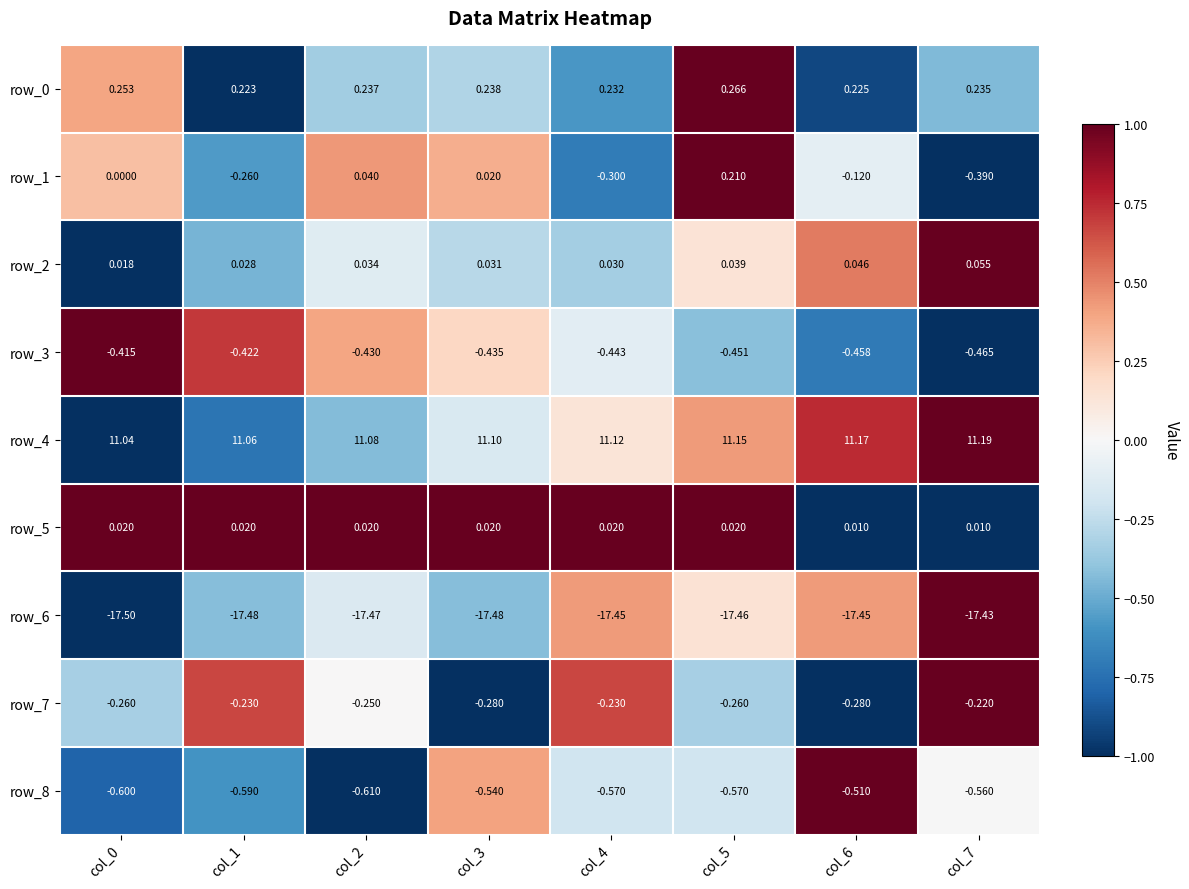

Is the value of row_6 at col_7 greater than the value of row_4 at col_1?

No